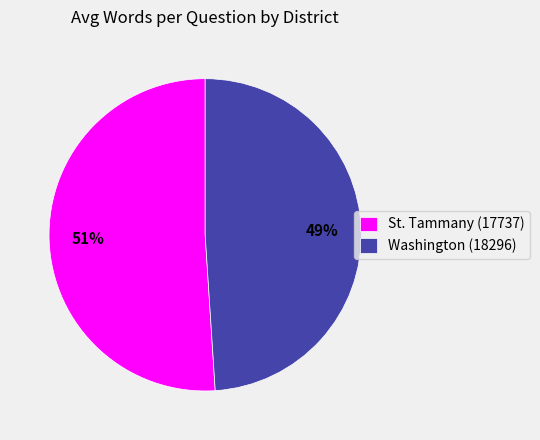

To the nearest percent, what percentage of the pie is St. Tammany (17737)?

51%